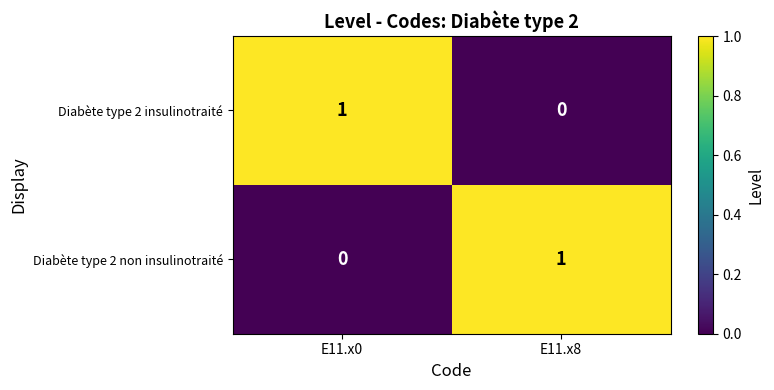

Which category has the highest value in the Diabète type 2 non insulinotraité series?

E11.x8